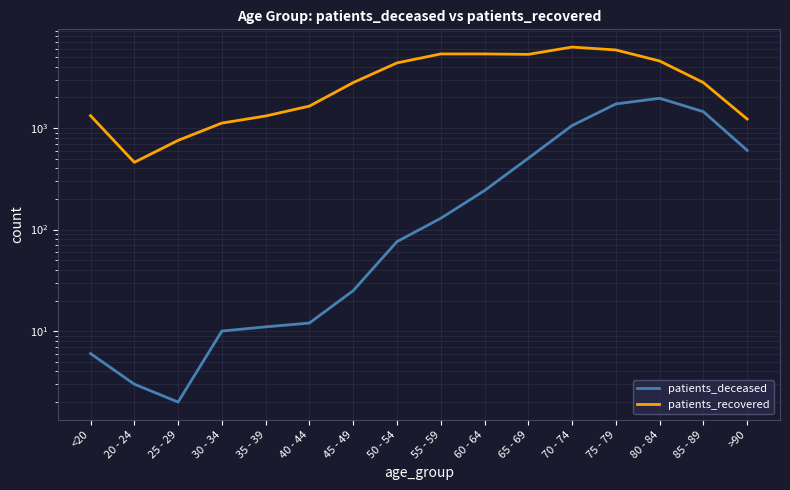

Where is the first local minimum for patients_deceased?

25 - 29